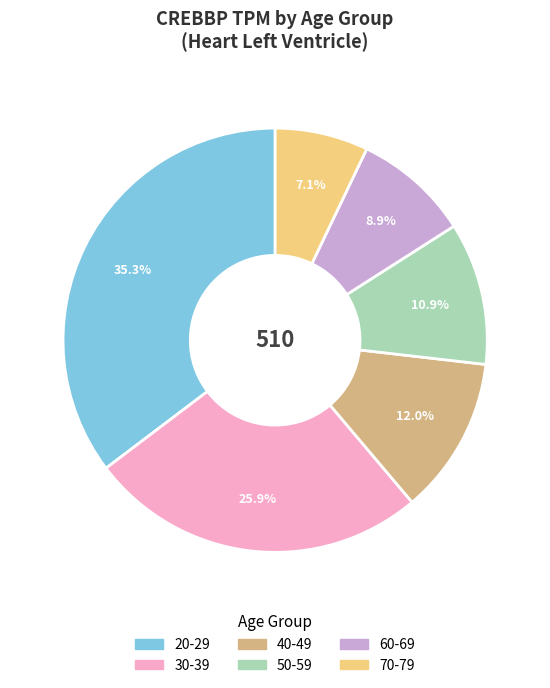

Combined, do 70-79 and 30-39 account for over 50%?

No